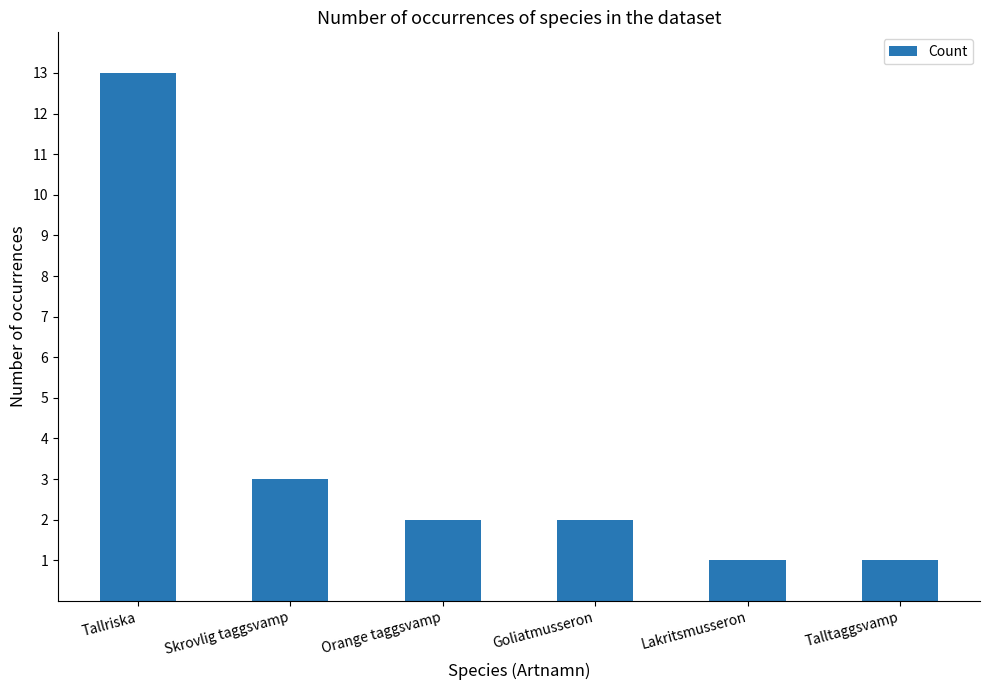

Is it true that the value at Goliatmusseron is 3?

False